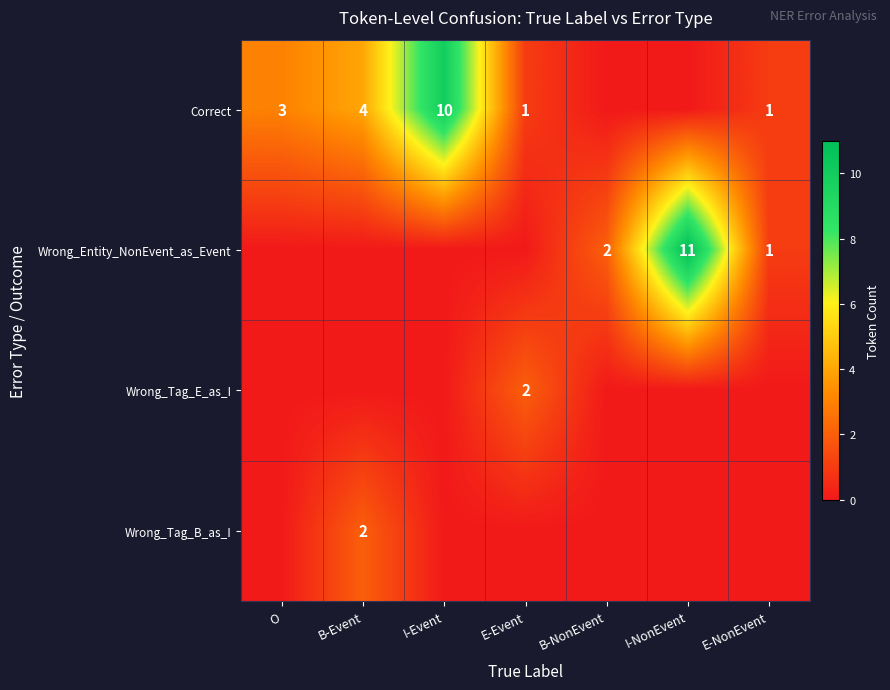

True or false: Wrong_Entity_NonEvent_as_Event has a value of 1 at E-NonEvent.

True